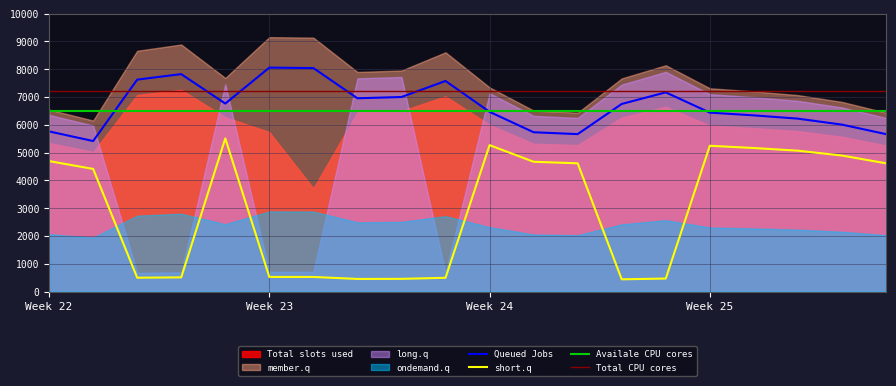

True or false: Queued Jobs and short.q cross at least once.

False